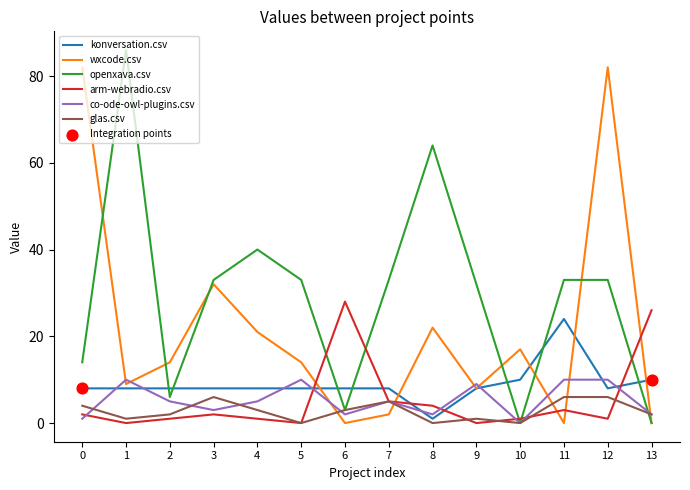

Which series changed the most between 3 and 5?

wxcode.csv